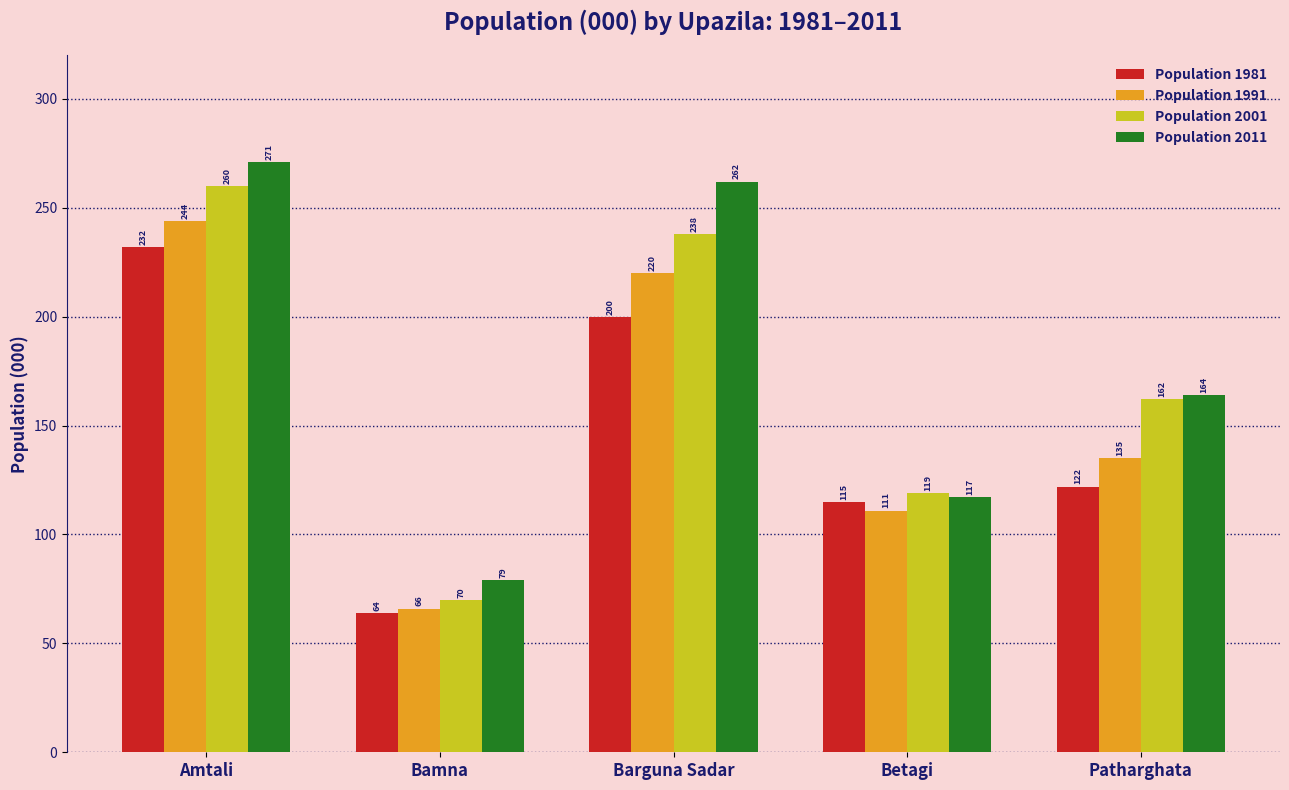

How many categories are shown in the chart?

5